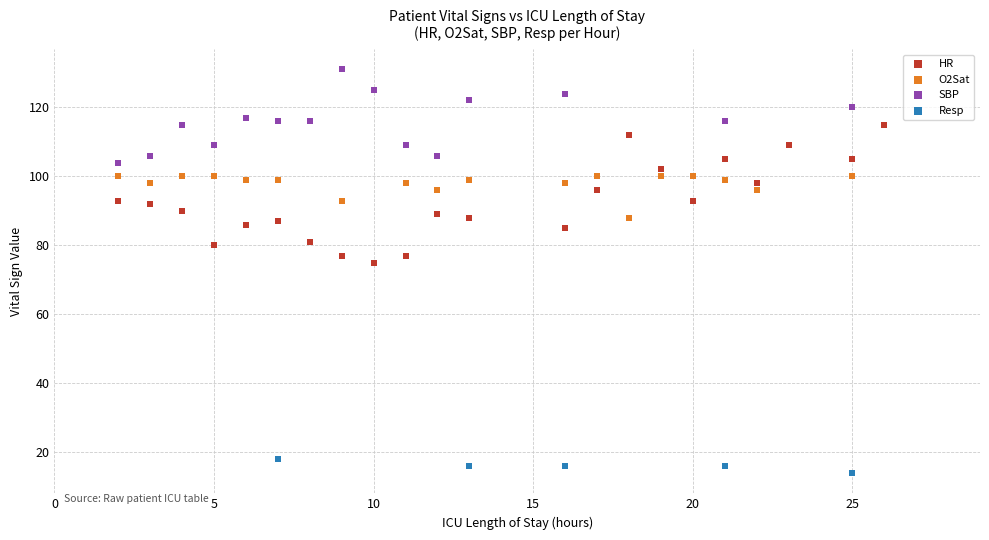

Which series contains the lowest Y value?

Resp